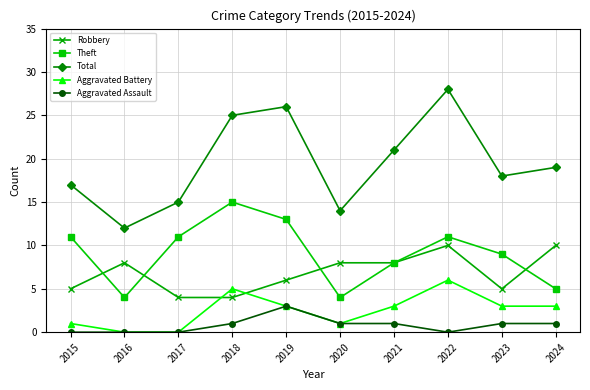

Which category has the highest value in the Theft series?

2018